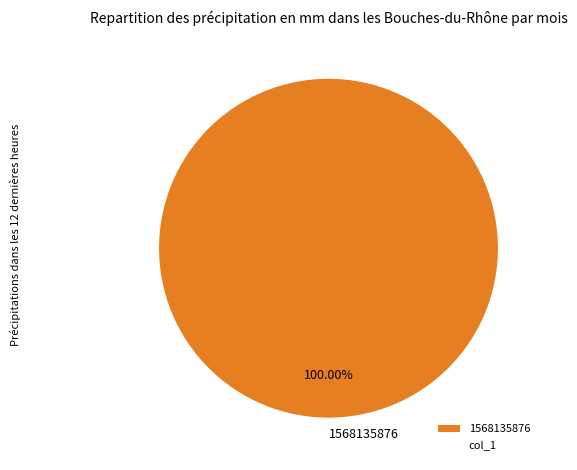

Rank the categories by value from lowest to highest.

1568135876